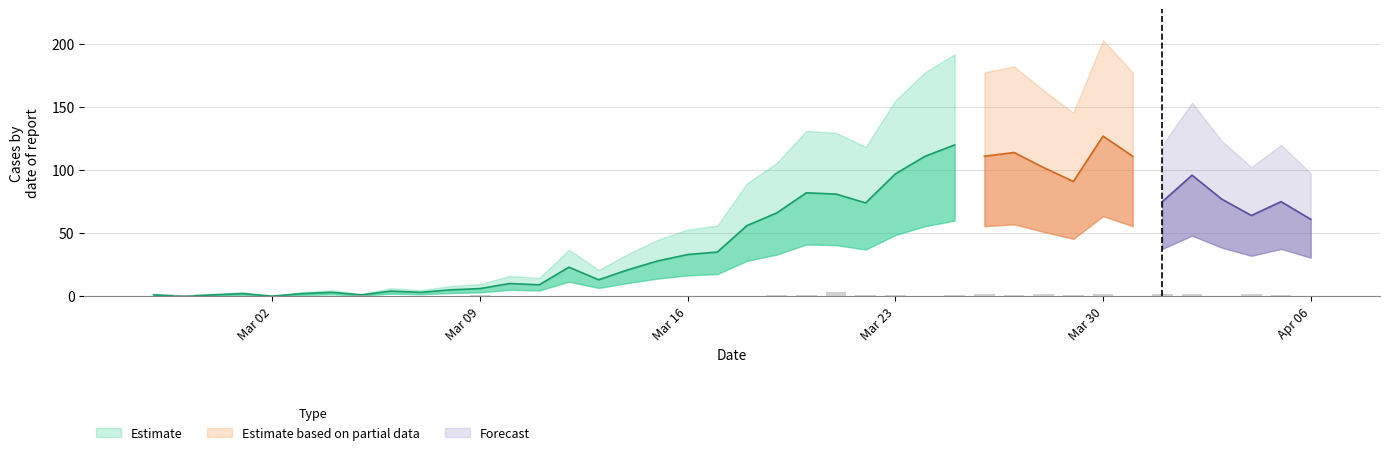

What position from the right is Mar 02?

40